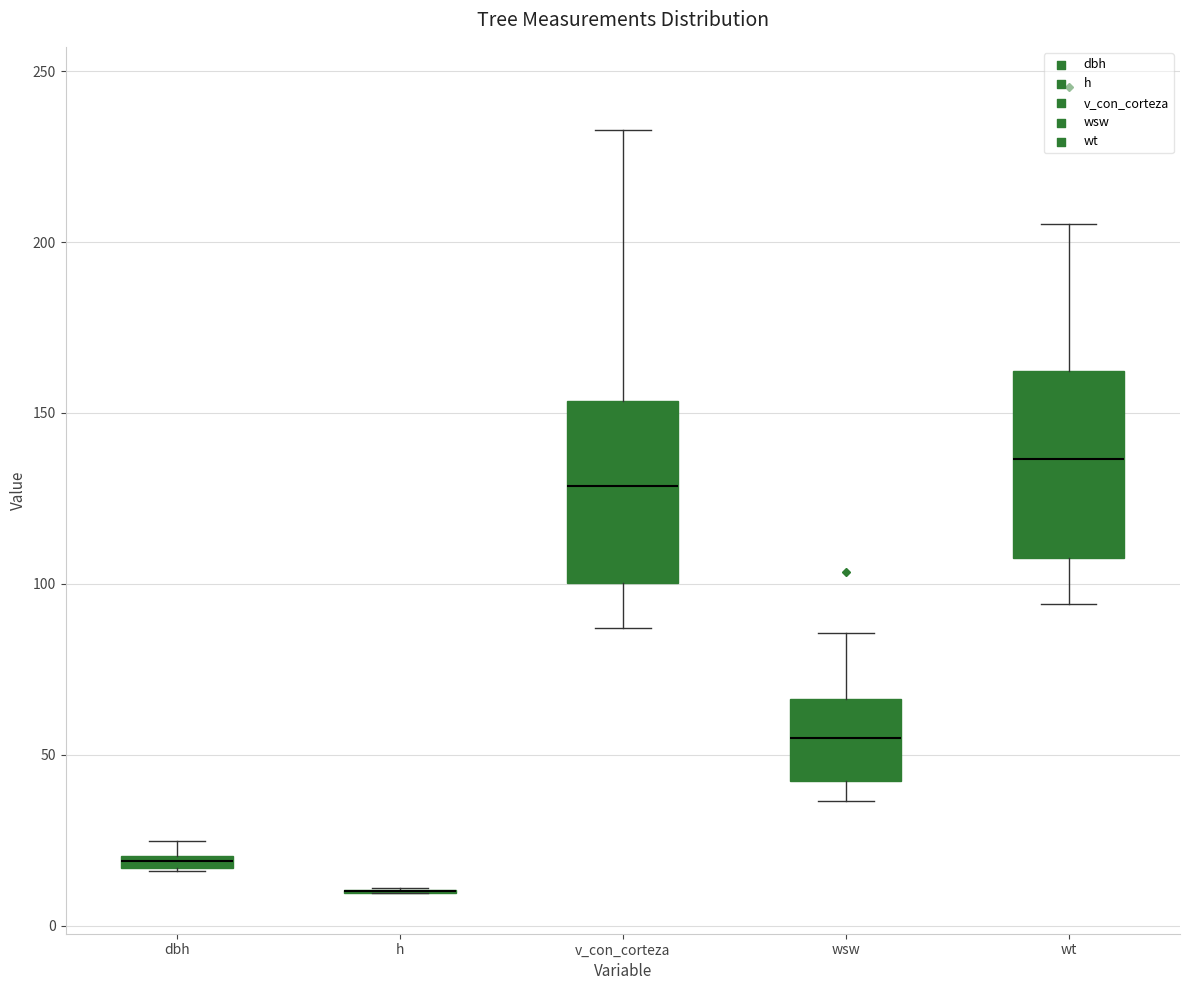

Where does the upper whisker of the box for wsw end on the y-axis? The values are not printed on the chart, so give them approximately, as read against the axis.

85